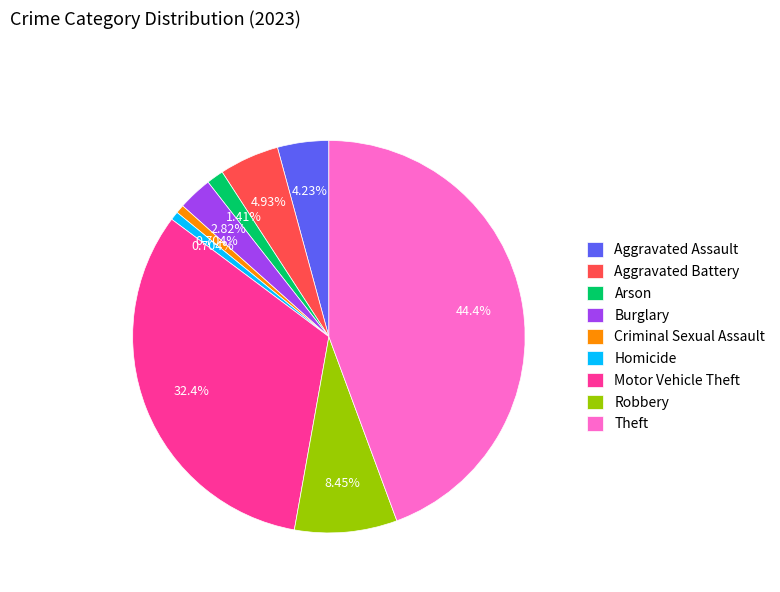

What portion of the pie excludes Aggravated Battery?

95.1%